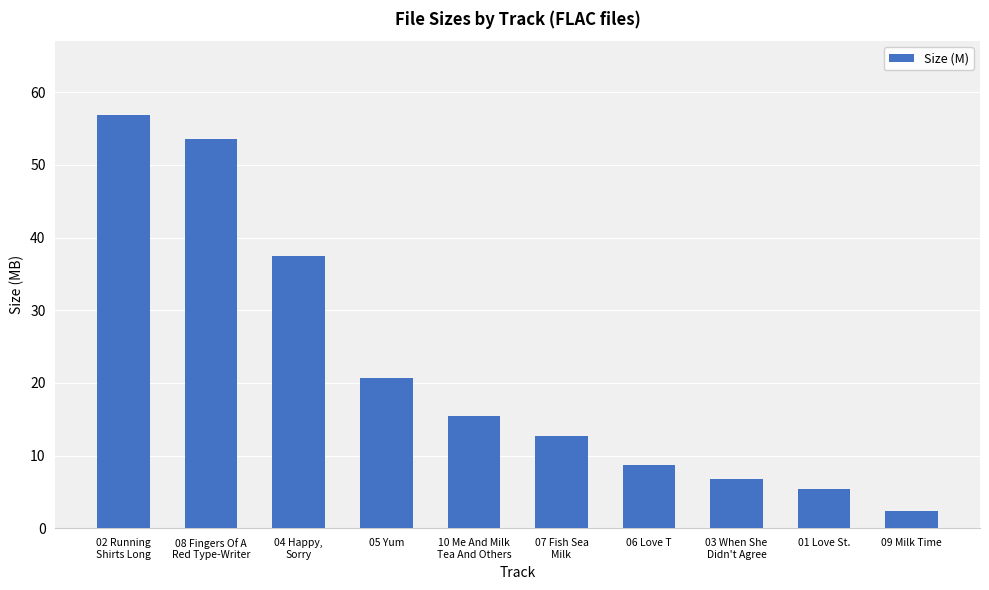

Reading right to left, list all the values displayed in this chart.

09 Milk Time=2.4	01 Love St.=5.4	03 When She
Didn't Agree=6.8	06 Love T=8.6	07 Fish Sea
Milk=12.7	10 Me And Milk
Tea And Others=15.4	05 Yum=20.7	04 Happy,
Sorry=37.5	08 Fingers Of A
Red Type-Writer=53.6	02 Running
Shirts Long=56.8